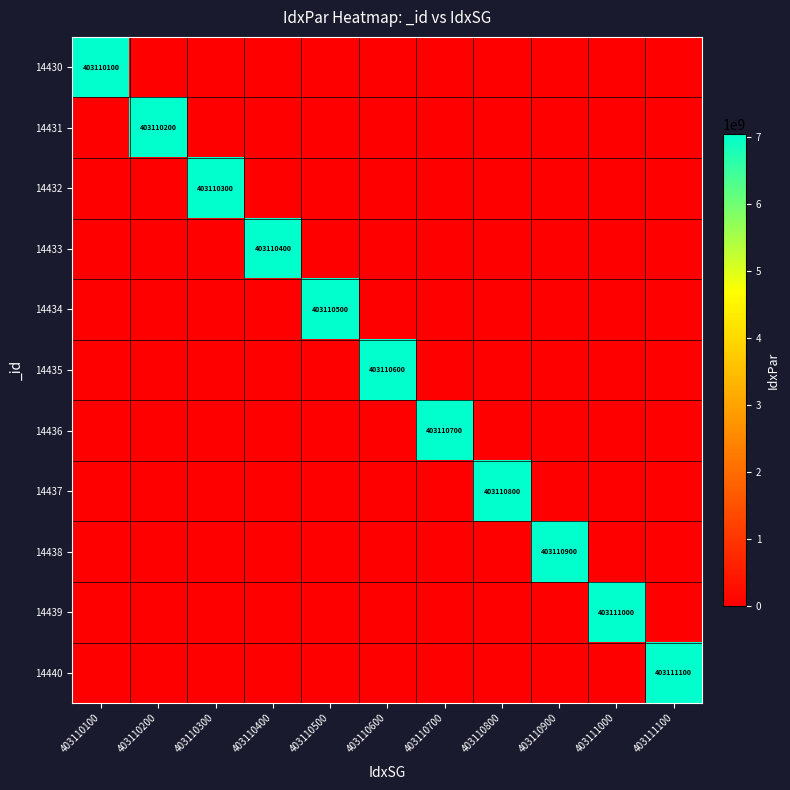

The 14431 series shows 0 at 403110600. True or false?

True